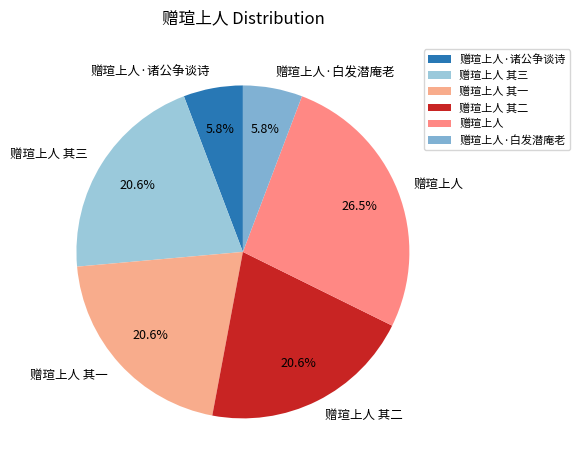

Between 赠瑄上人·诸公争谈诗 and 赠瑄上人 其二, which is larger?

赠瑄上人 其二